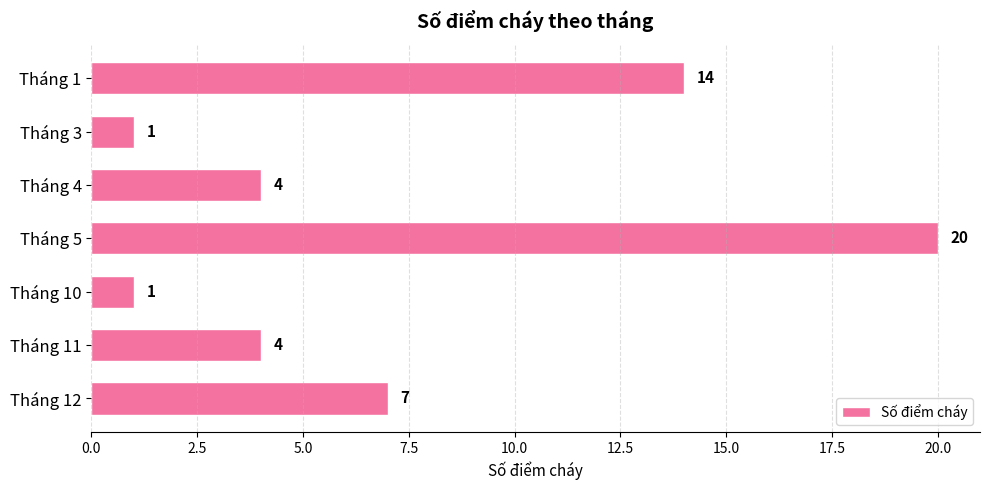

What is the change in value from Tháng 5 to Tháng 10?

-19